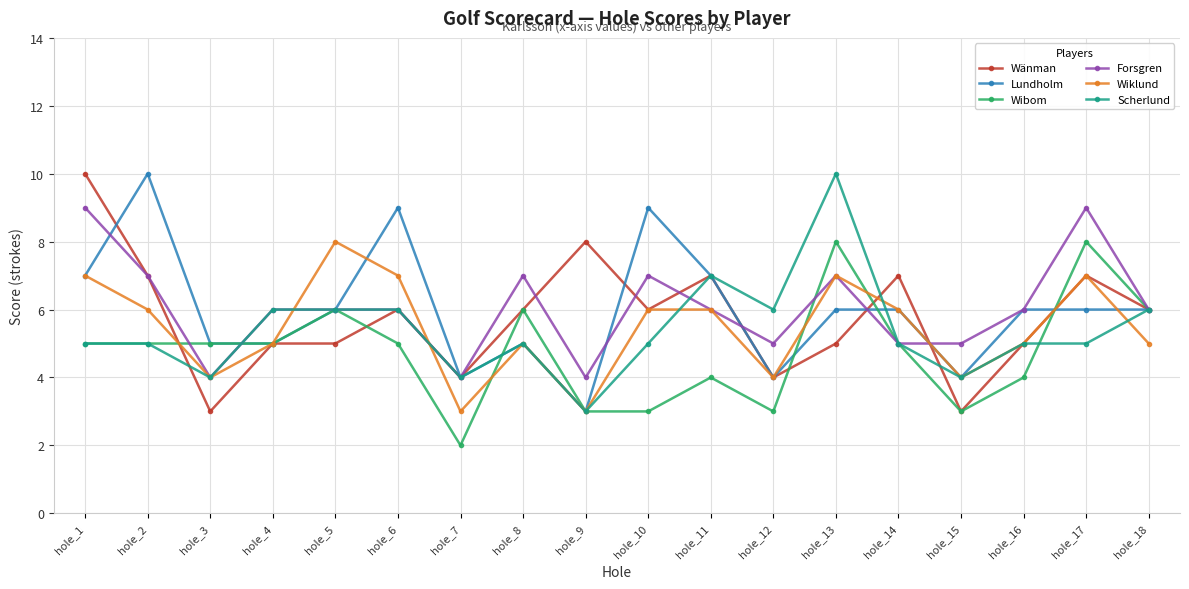

Where is the first local minimum for Scherlund?

hole_3